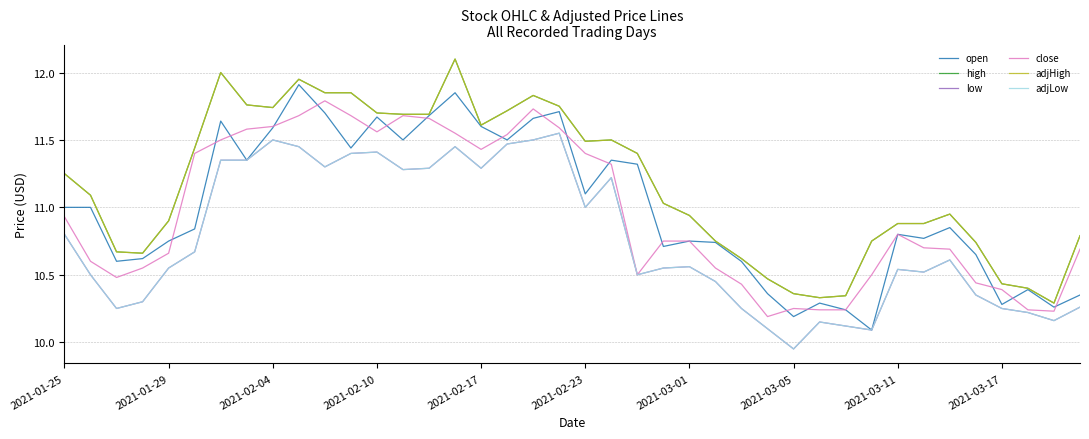

True or false: adjHigh and close intersect in this chart.

False